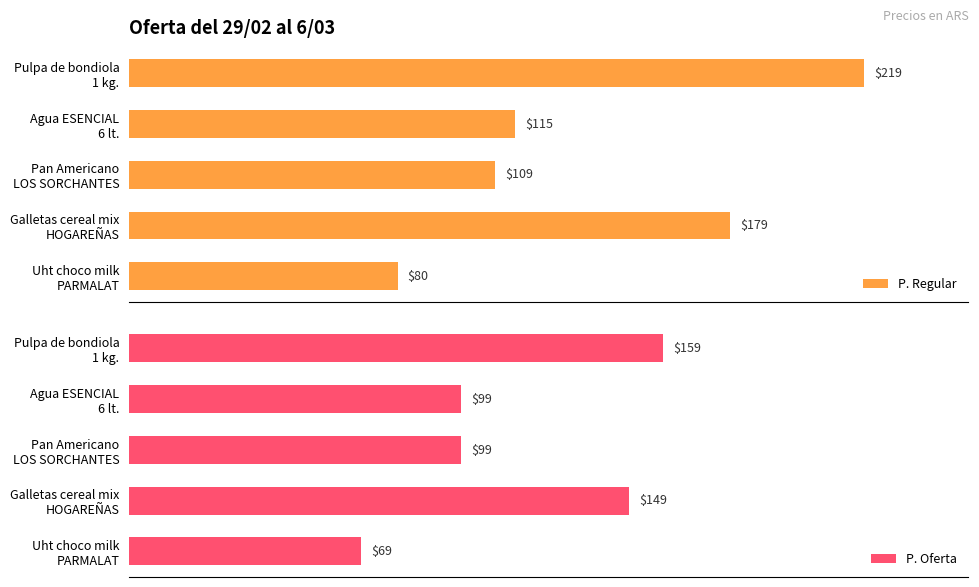

What are all the series names shown in the legend?

P. Regular, P. Oferta